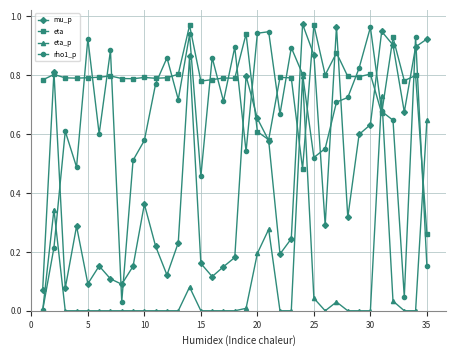

Which series has the largest total across all categories?

eta